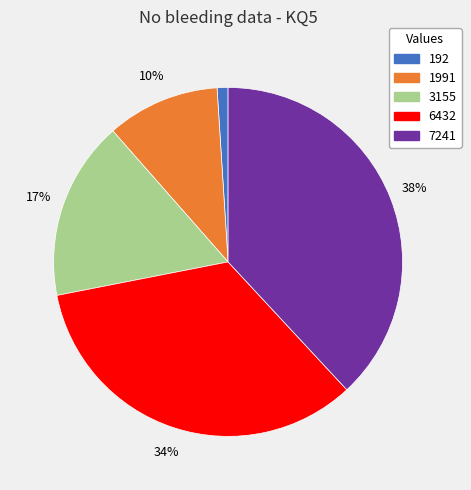

The 1991 slice represents 10% of the pie. True or false?

True